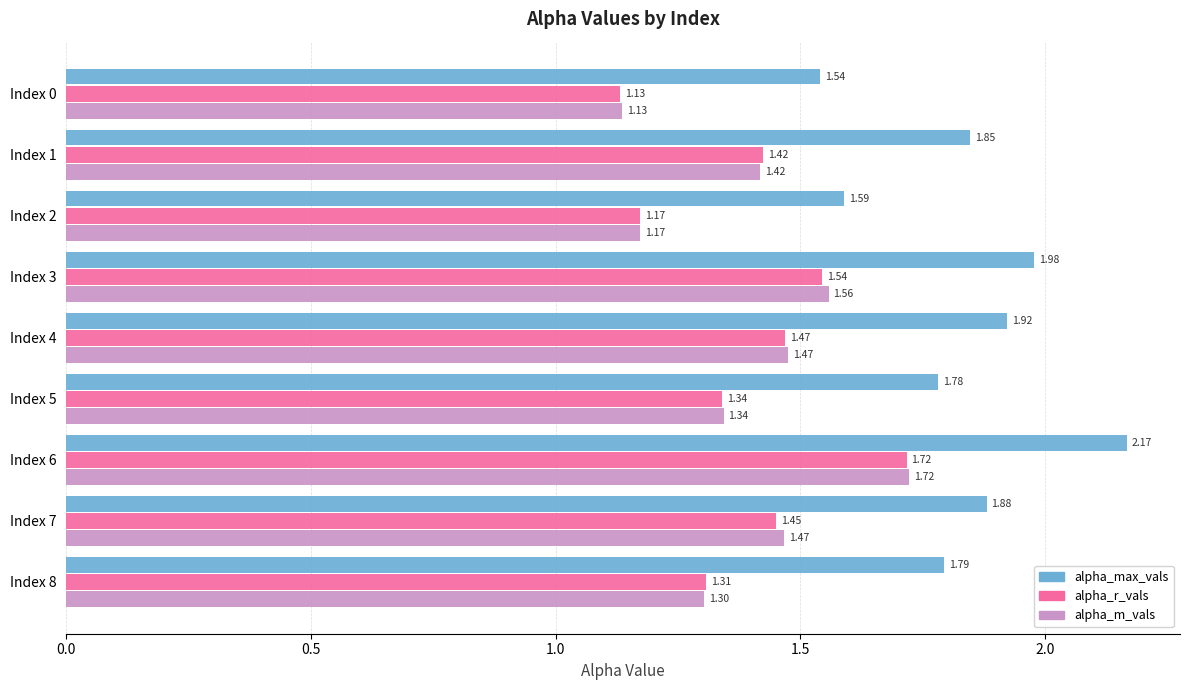

What is the total value across all series at Index 1?

4.7